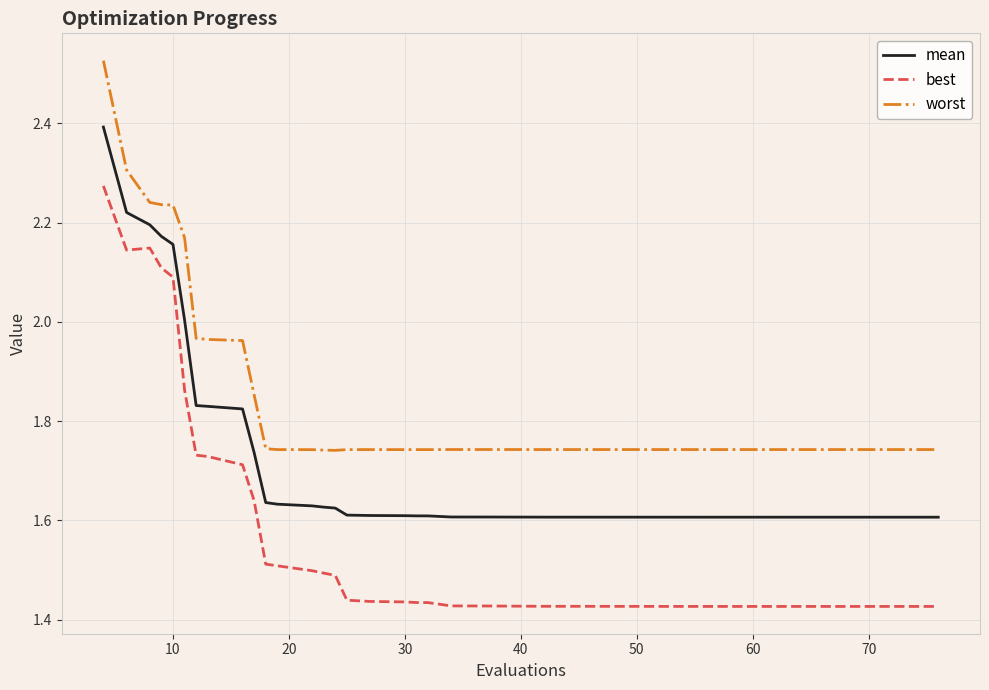

Which series has the largest total across all categories?

worst